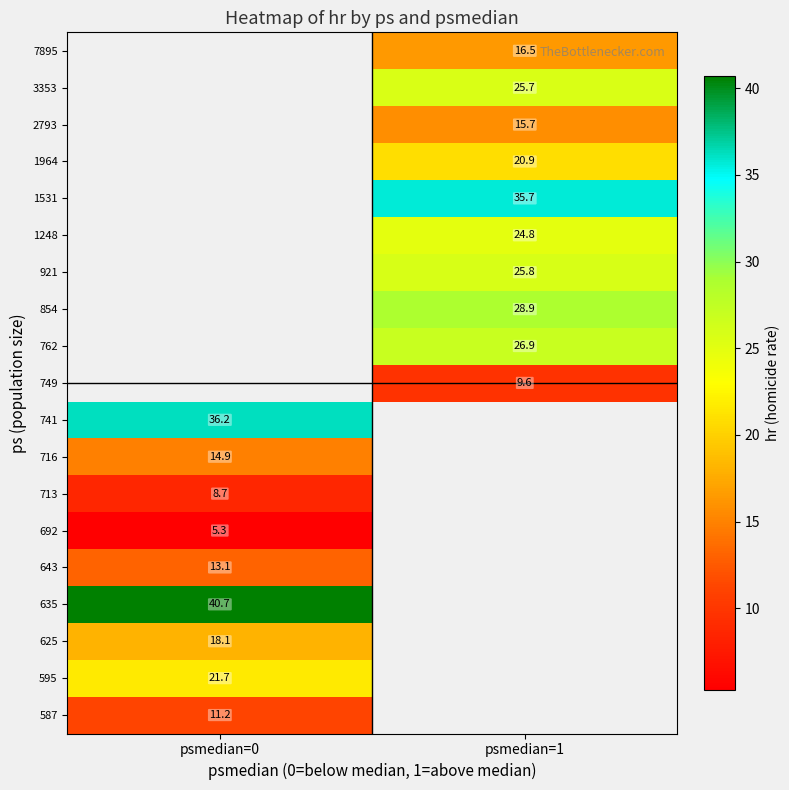

True or false: 762 has a value of 26.9 at psmedian=1.

True